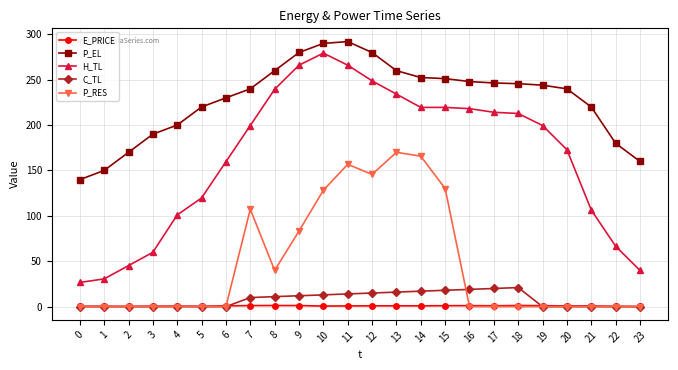

Which series has the largest range (max minus min)?

H_TL